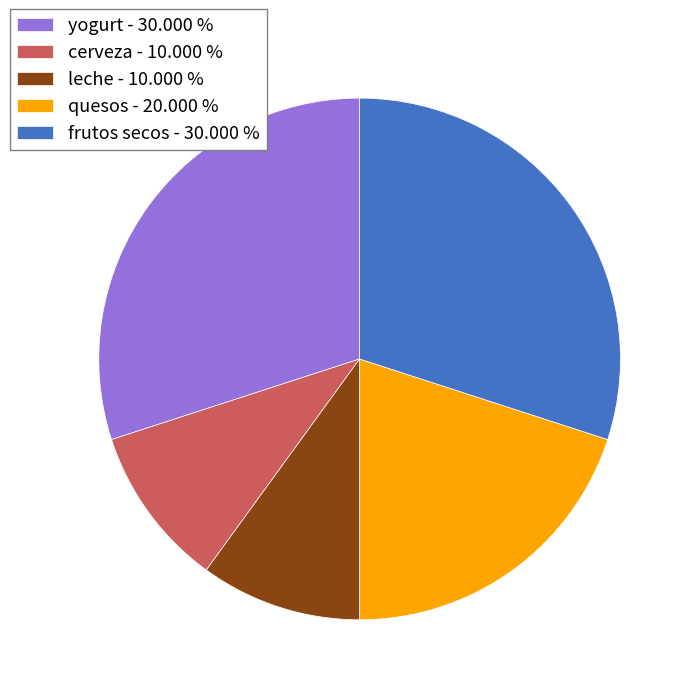

Between quesos - 20.000 % and cerveza - 10.000 %, which is larger?

quesos - 20.000 %